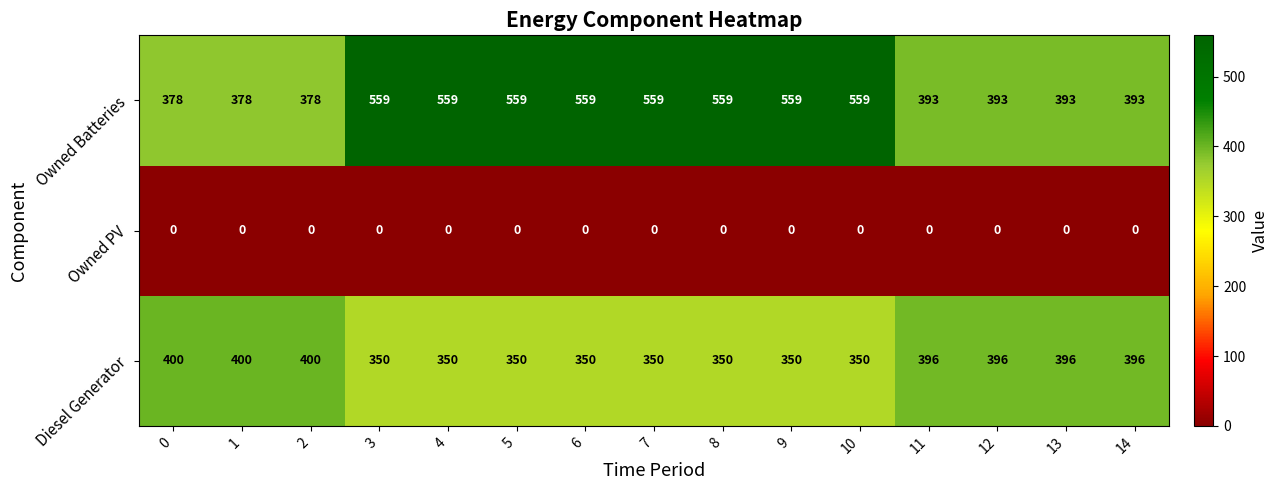

The Diesel Generator series shows 350 at 9. True or false?

True